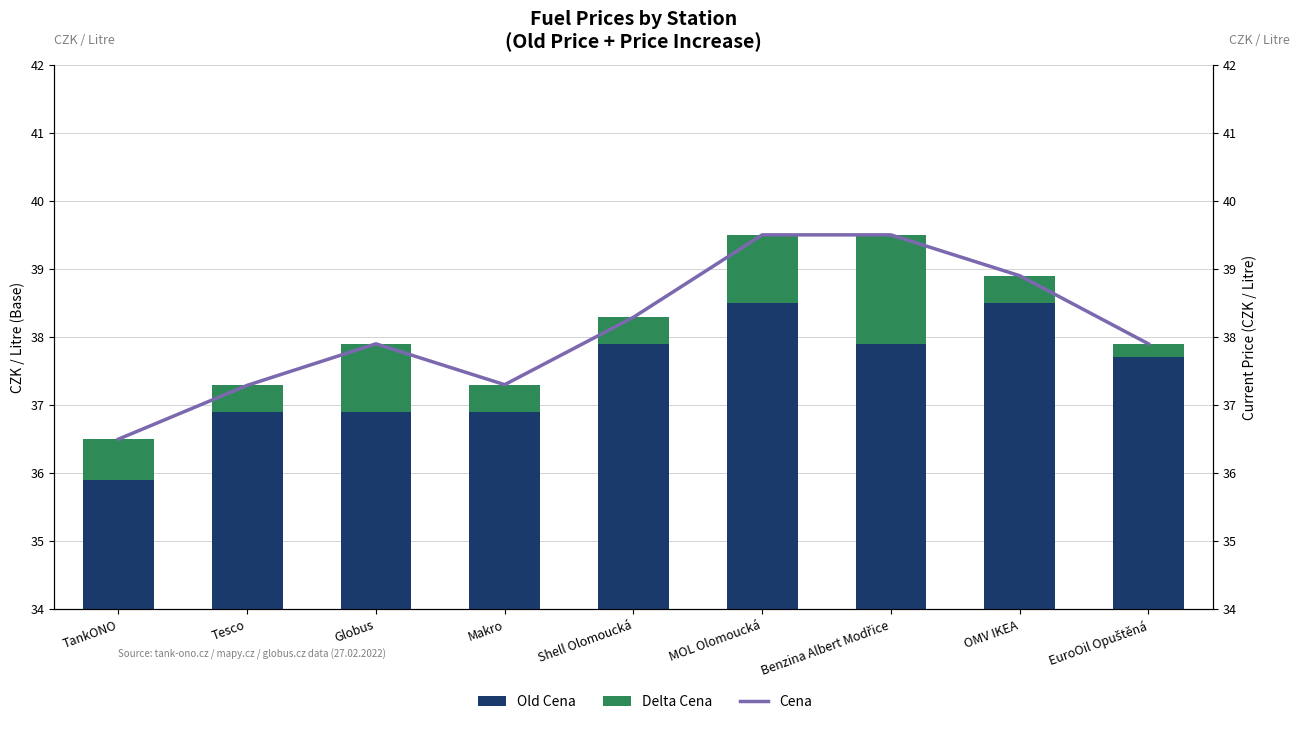

What is the average value of the Old Cena series?

37.5